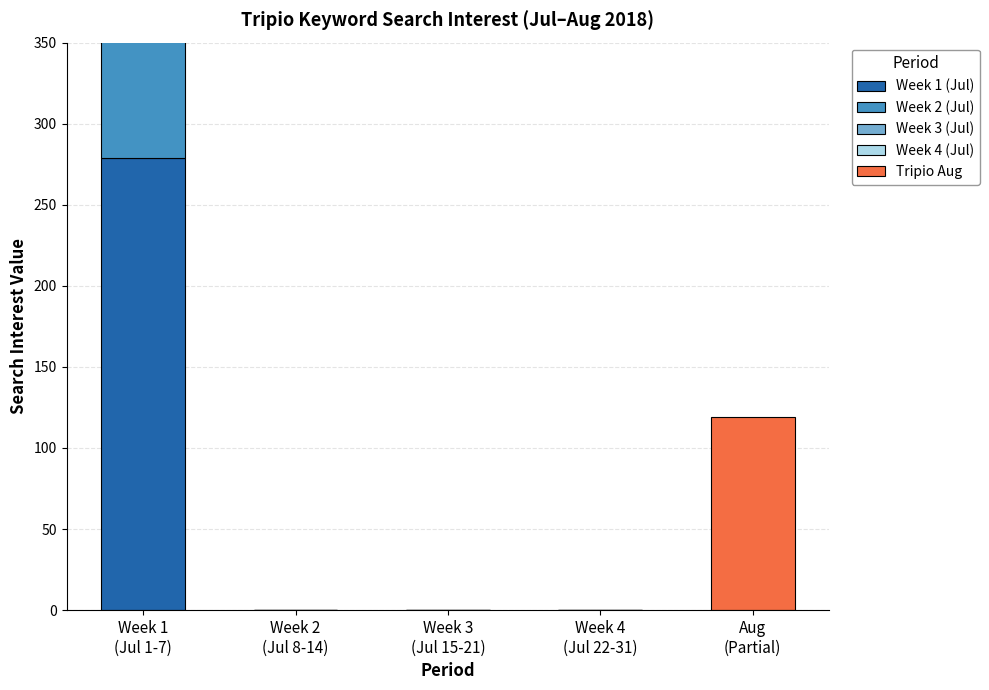

Are the bars grouped side by side (vs. stacked)?

Yes